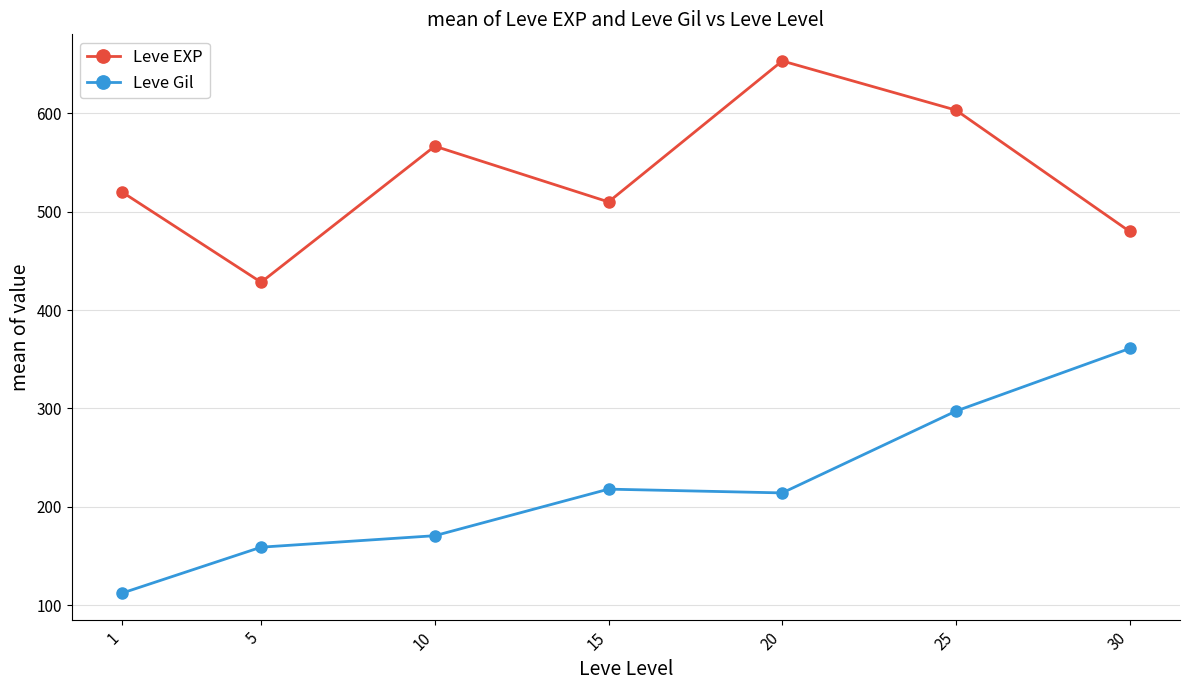

True or false: Leve Gil has a value of 214.2 at 20.

True